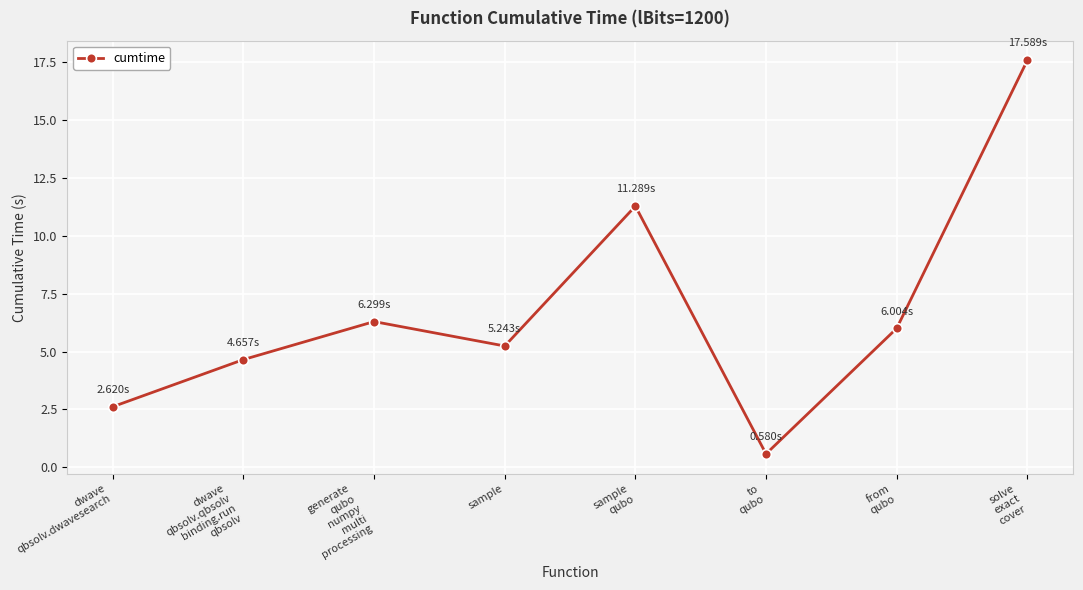

What is the sum of all values?

54.3